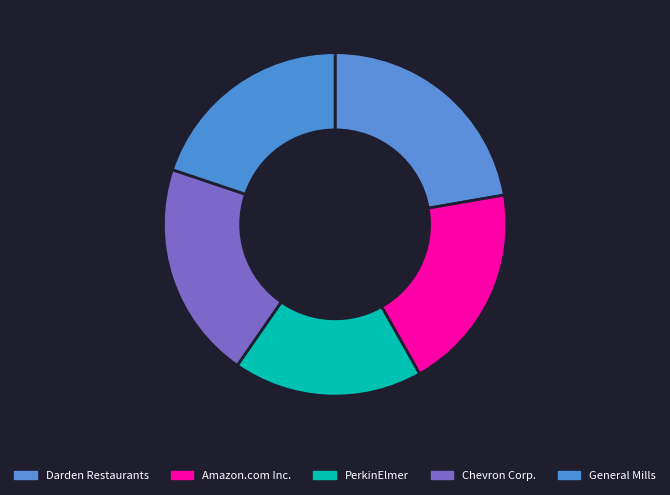

Is Chevron Corp. the majority of the pie?

No